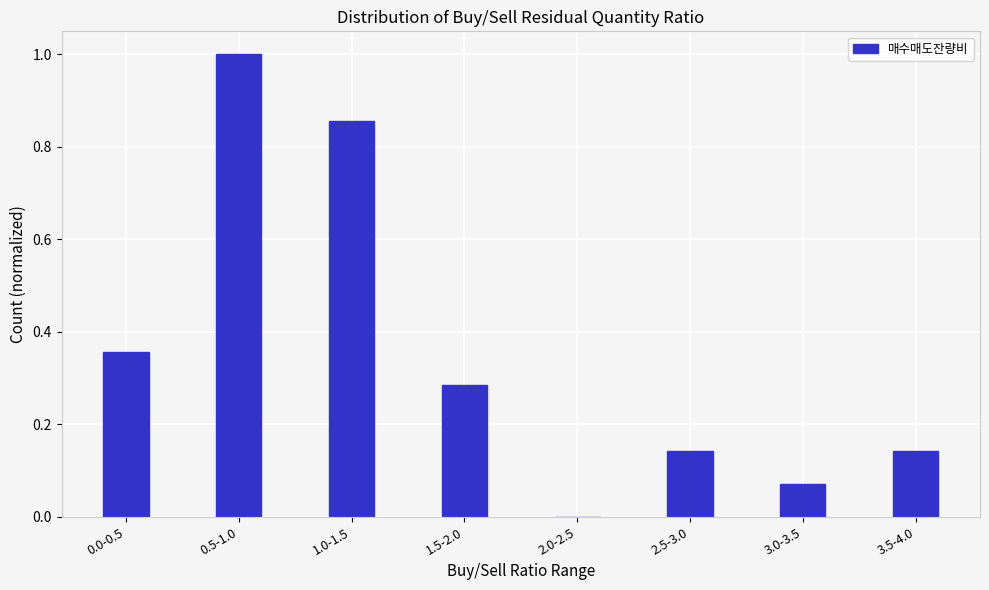

What is the sum of all values?

2.9